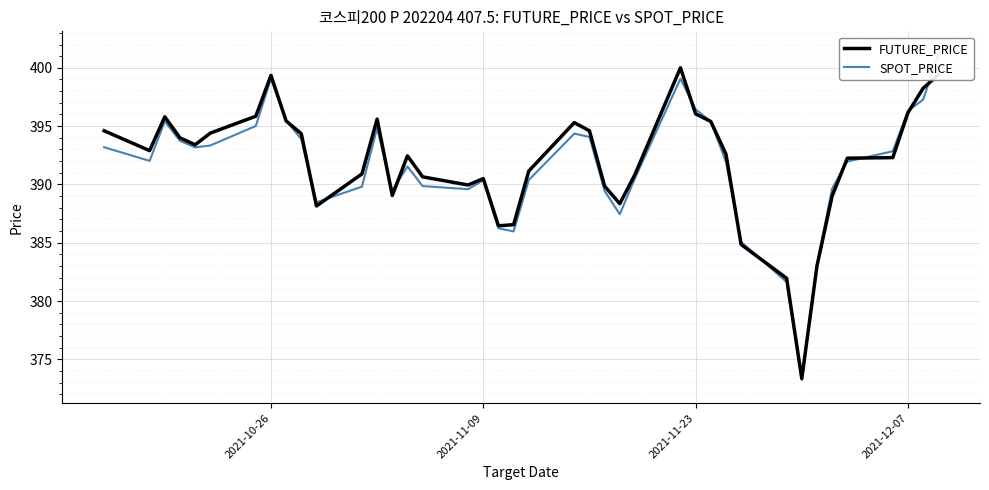

Which series has the largest total across all categories?

FUTURE_PRICE